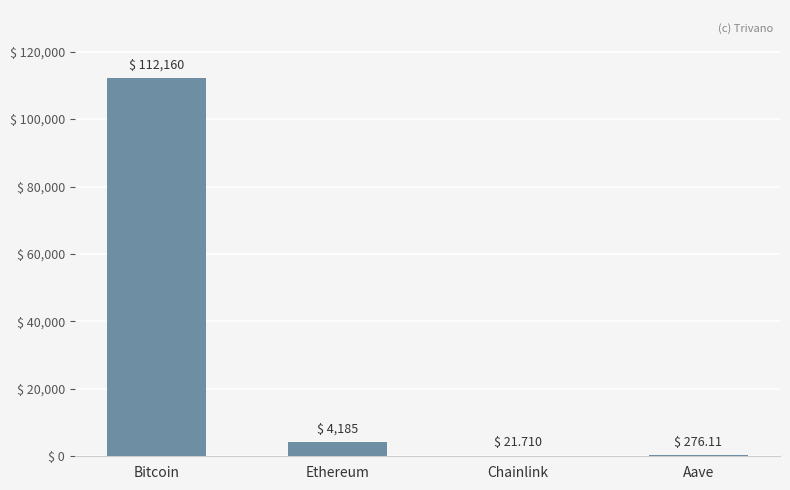

Reading left to right, what are all the values shown in this chart?

Bitcoin=112160.0	Ethereum=4184.7	Chainlink=21.7	Aave=276.1